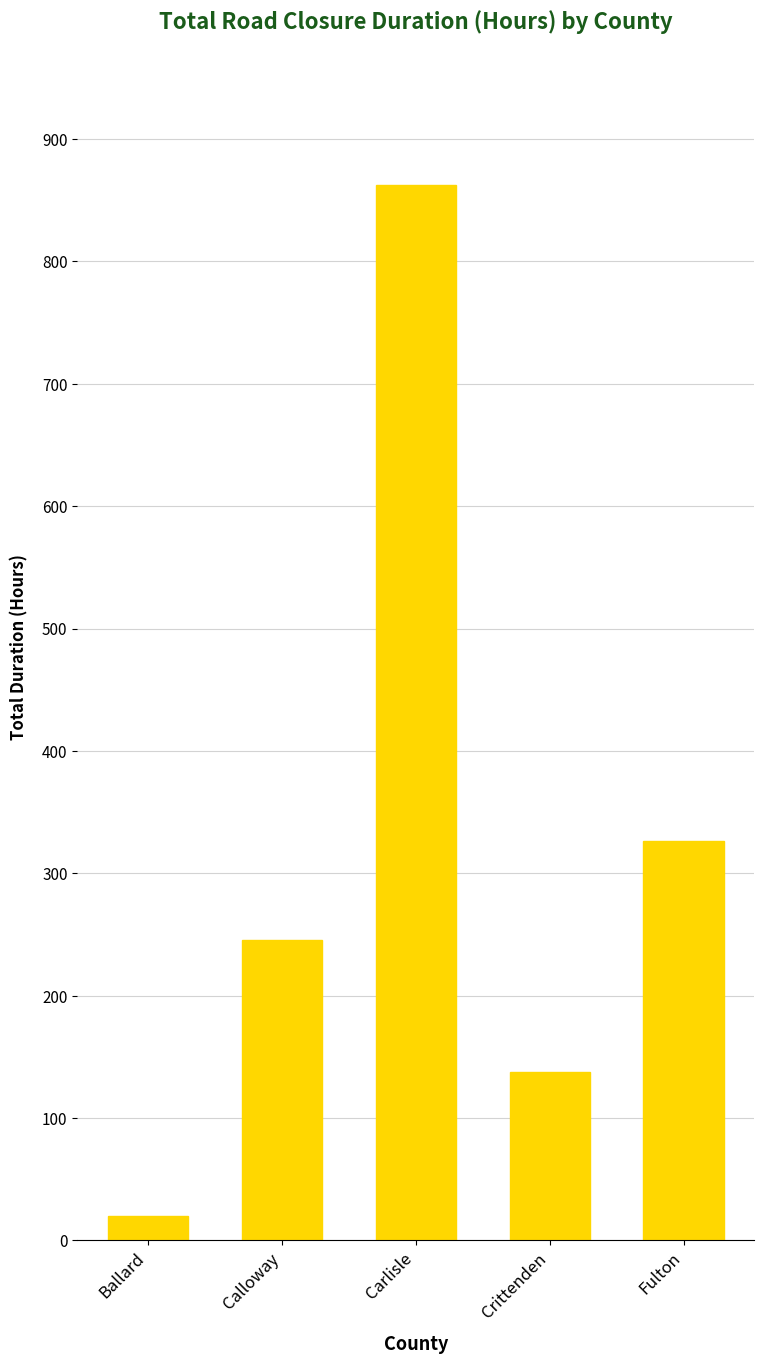

What is the ratio of the value at Fulton to the value at Ballard?

16.4